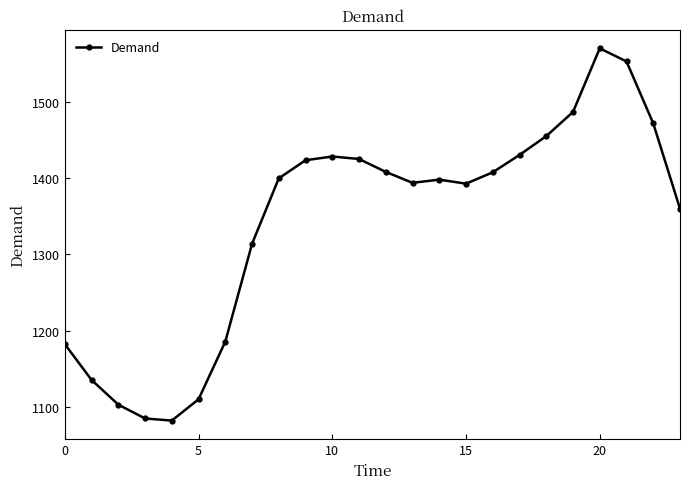

What is the average value?

1341.5